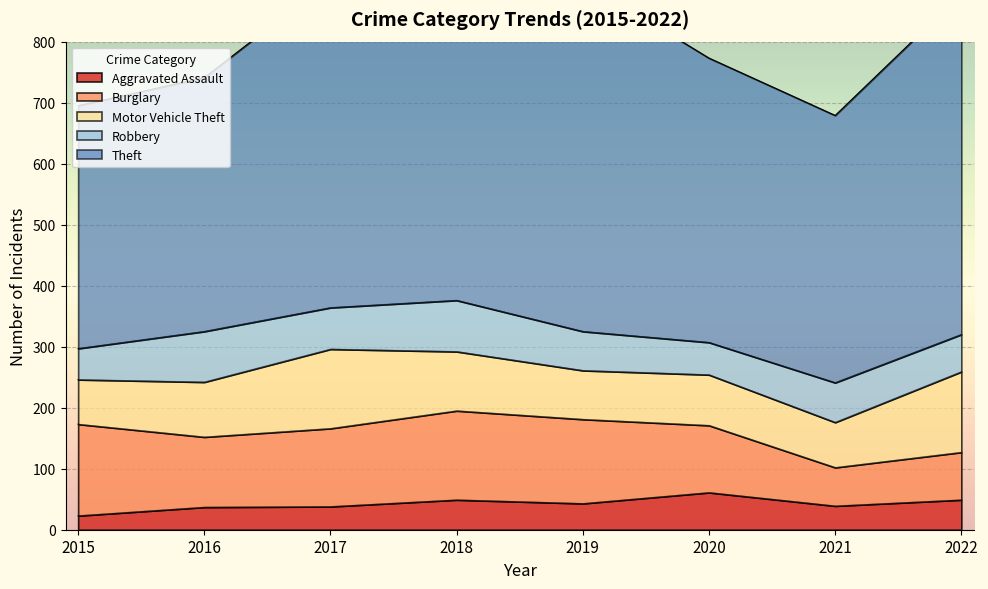

Rank the series at 2019 from highest to lowest value.

Theft, Burglary, Motor Vehicle Theft, Robbery, Aggravated Assault